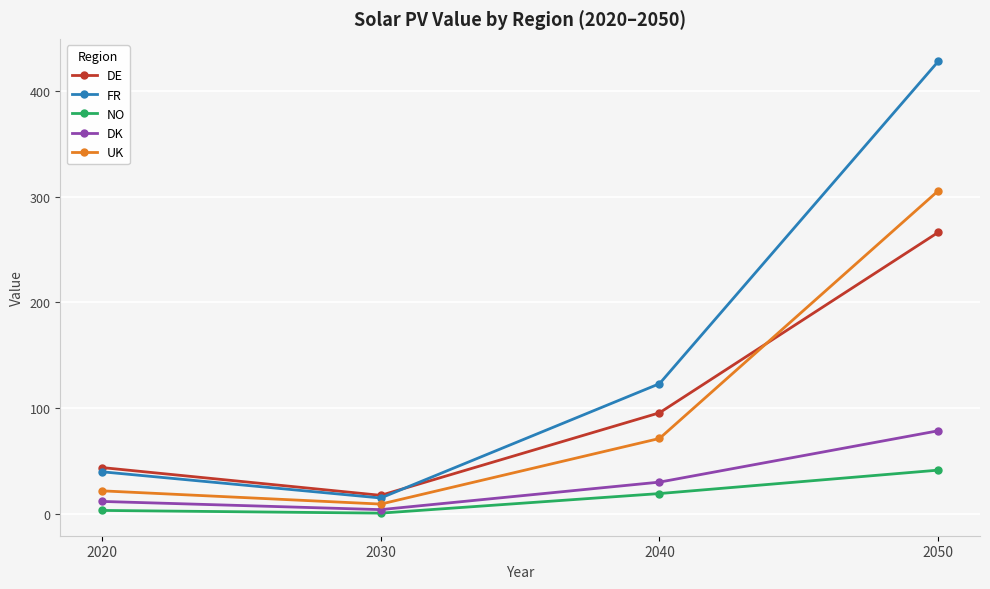

How many data points in DK are above 30?

2